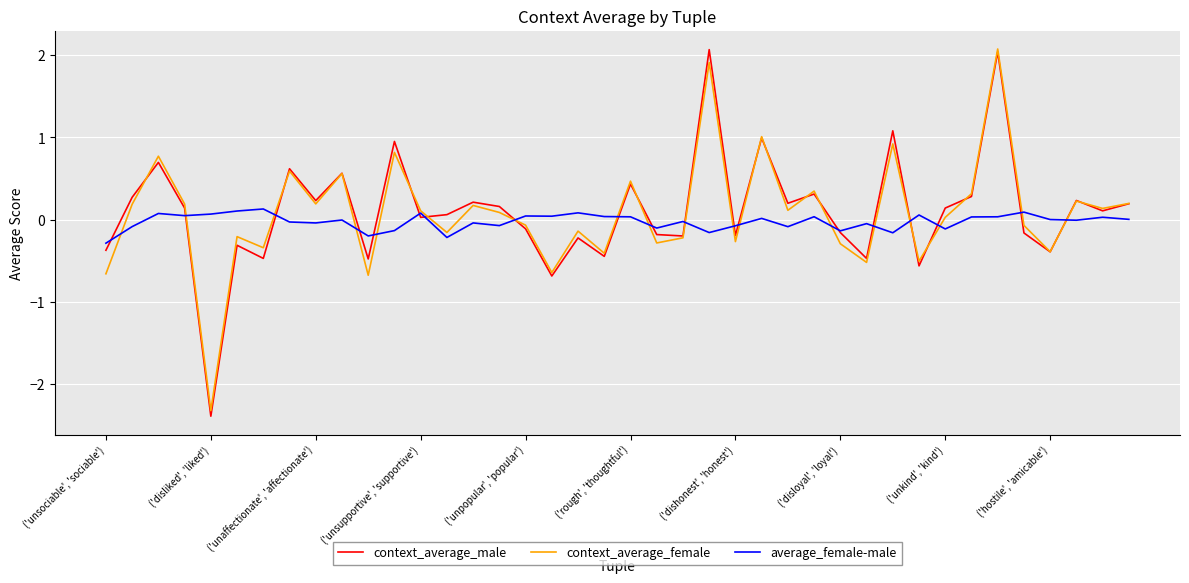

How many lines are shown in the chart?

3